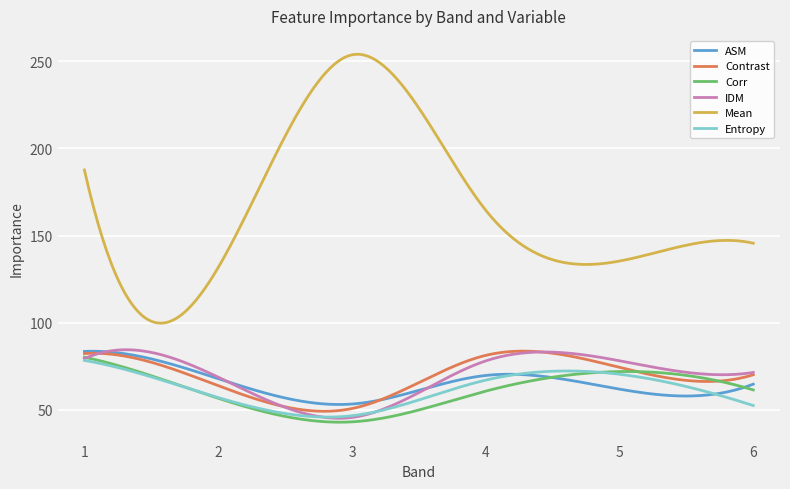

Which series has the widest spread of values?

Mean